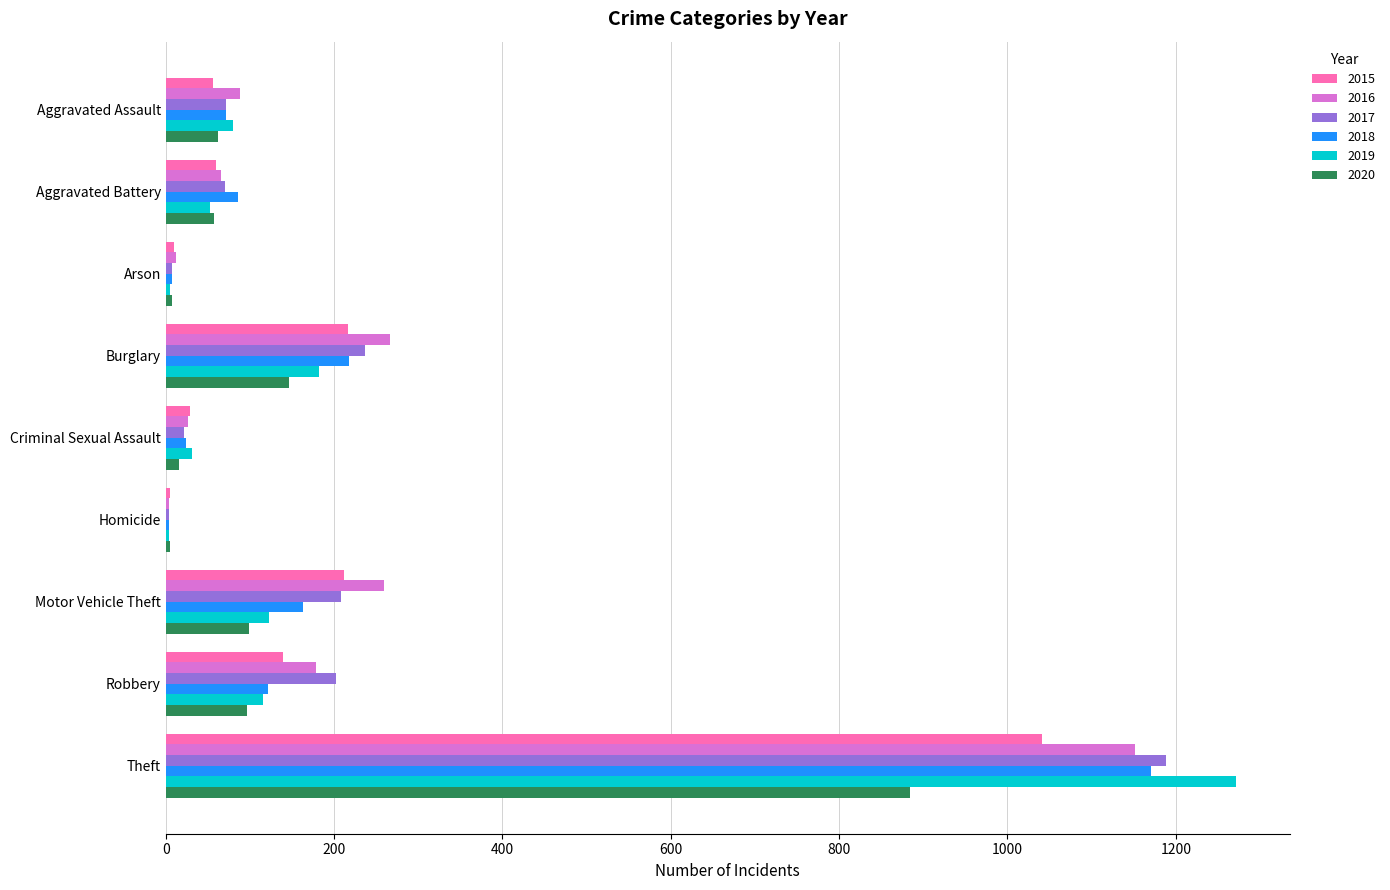

Between Aggravated Assault and Robbery, which series saw the biggest shift?

2017